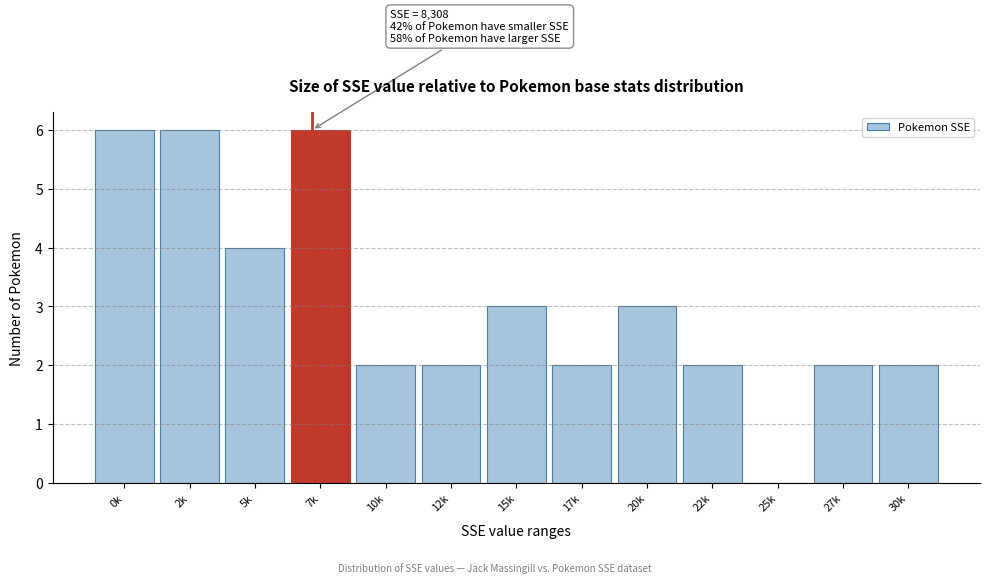

Reading right to left, transcribe all the data shown in this chart.

30k=2	27k=2	25k=0	22k=2	20k=3	17k=2	15k=3	12k=2	10k=2	7k=6	5k=4	2k=6	0k=6